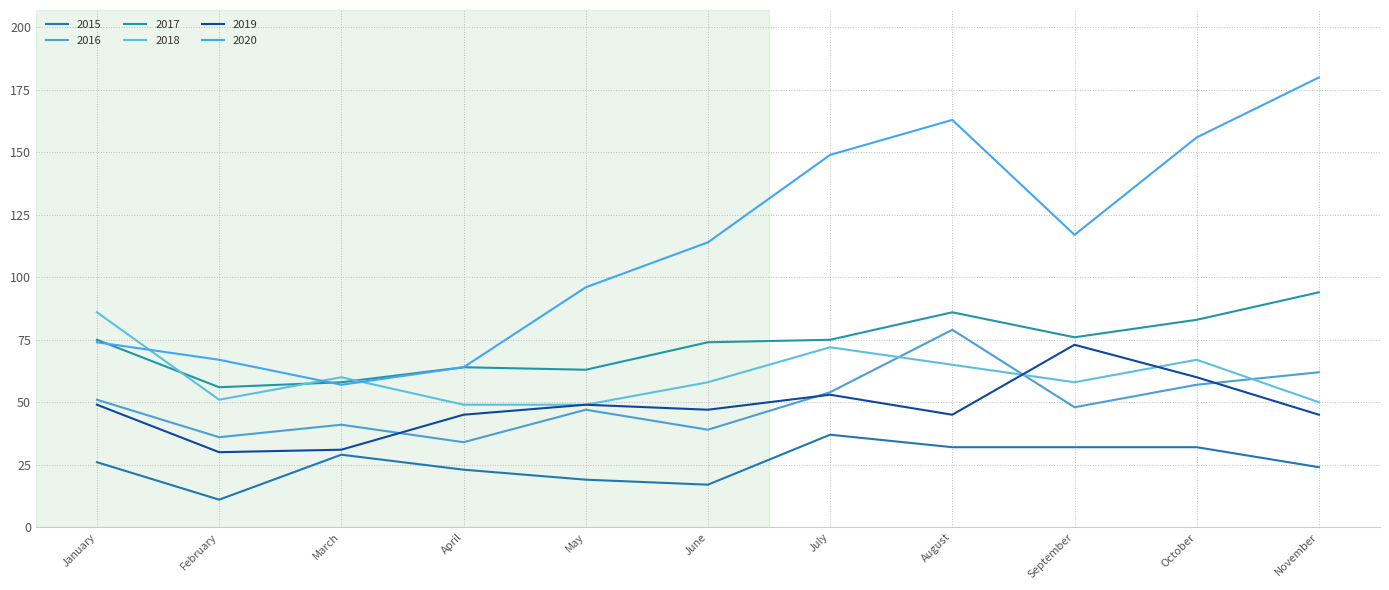

The value of 2018 at June is 98. True or false?

False